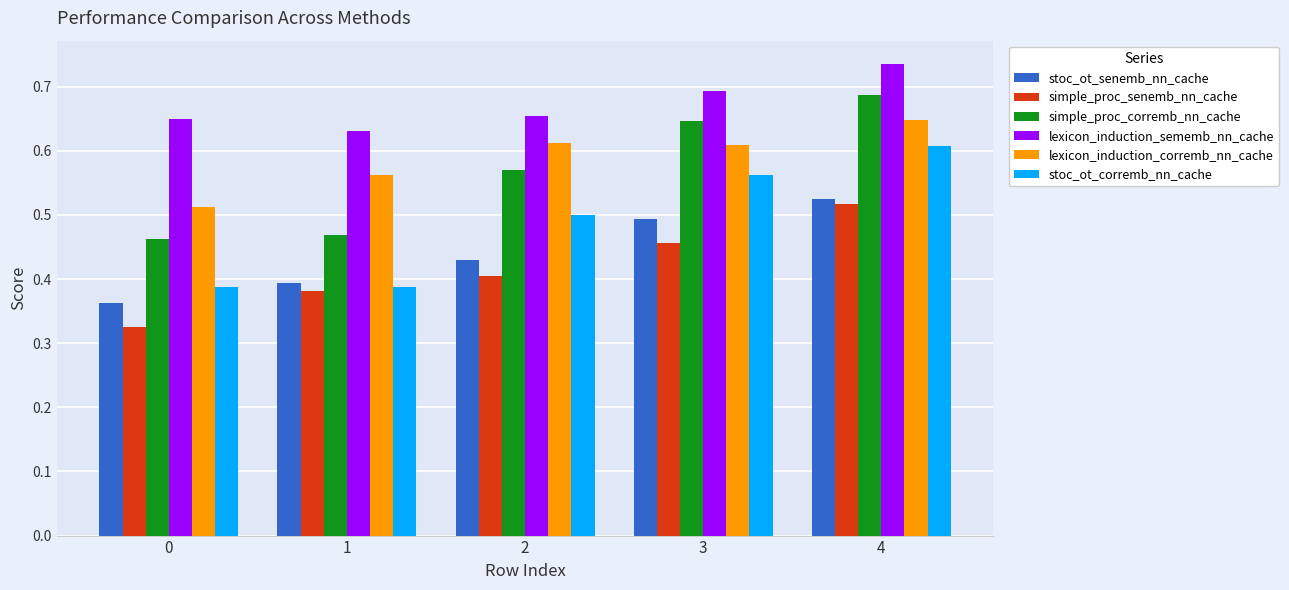

How many categories are shown in the chart?

5